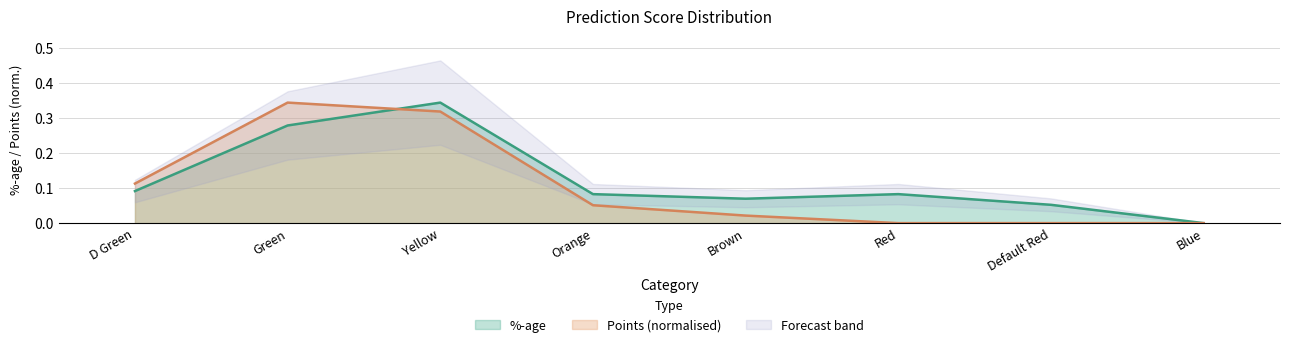

Reading left to right, transcribe all the data shown in this chart.

%-age: 0.1	0.3	0.3	0.1	0.1	0.1	0.1	0.0
Points: 0.1	0.3	0.3	0.1	0.0	0.0	0.0	0.0